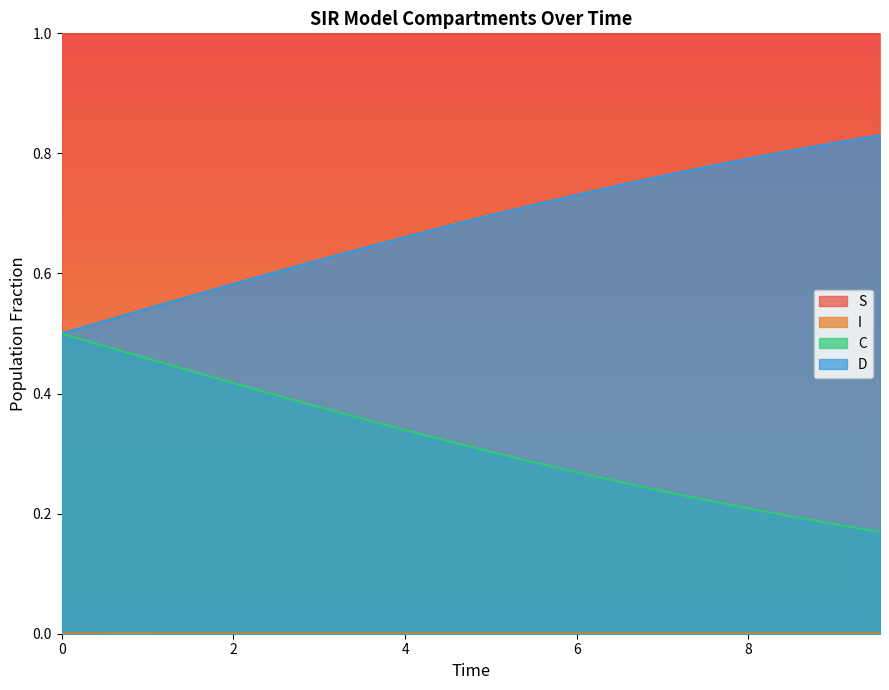

What is the average value of the C series?

0.7